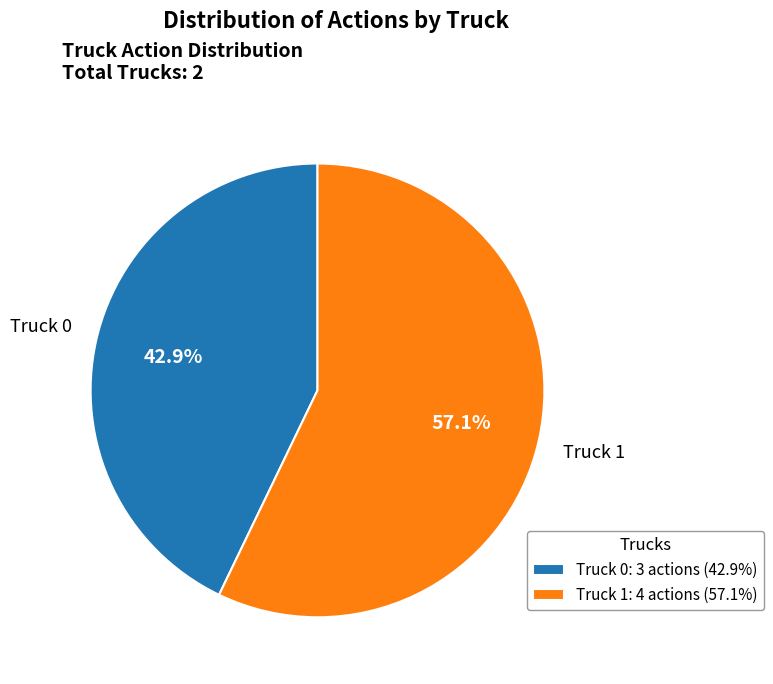

What percentage do Truck 0 and Truck 1 together represent?

100.0%